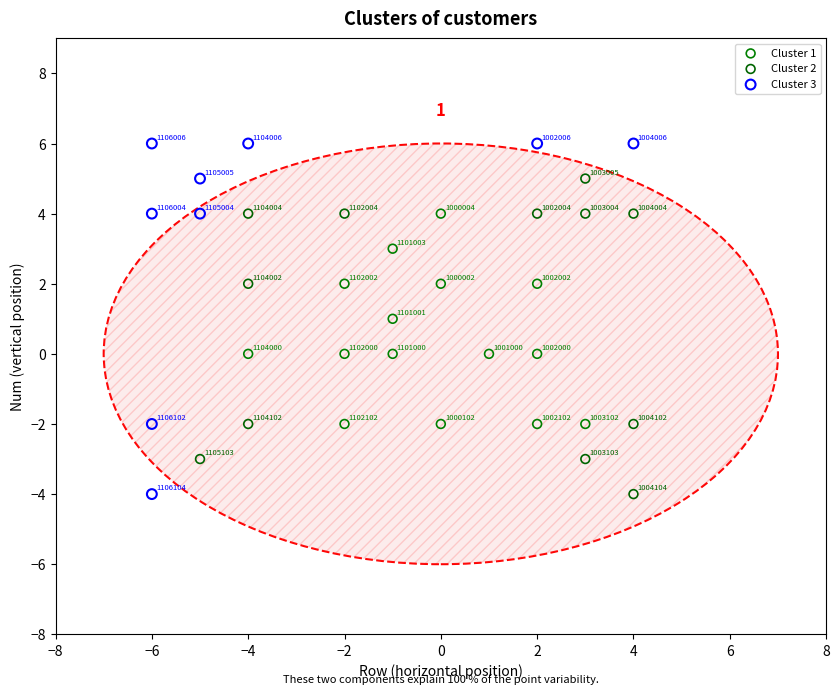

Which series has the widest spread of Y values?

Cluster 3